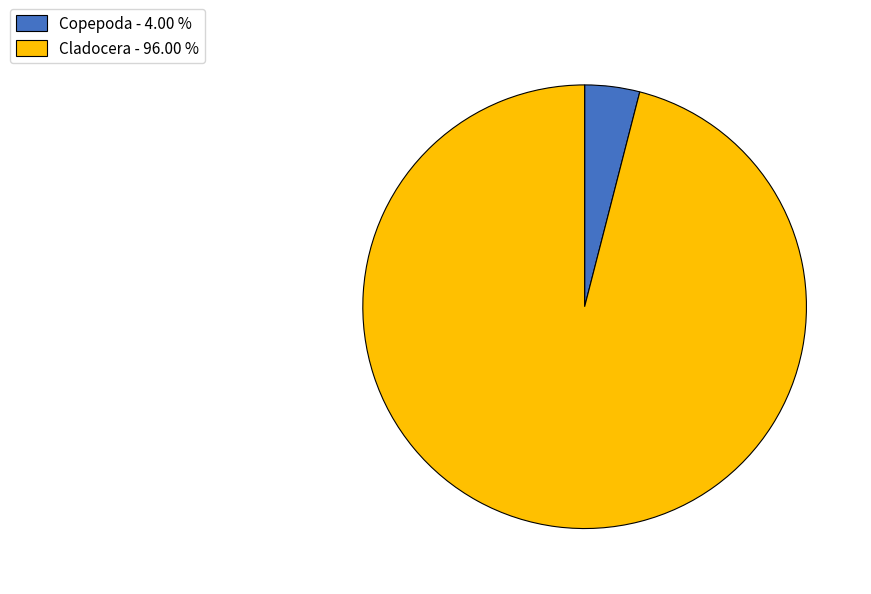

Approximately how many times larger is the value at Cladocera - 96.00 % compared to Copepoda - 4.00 %?

24.0